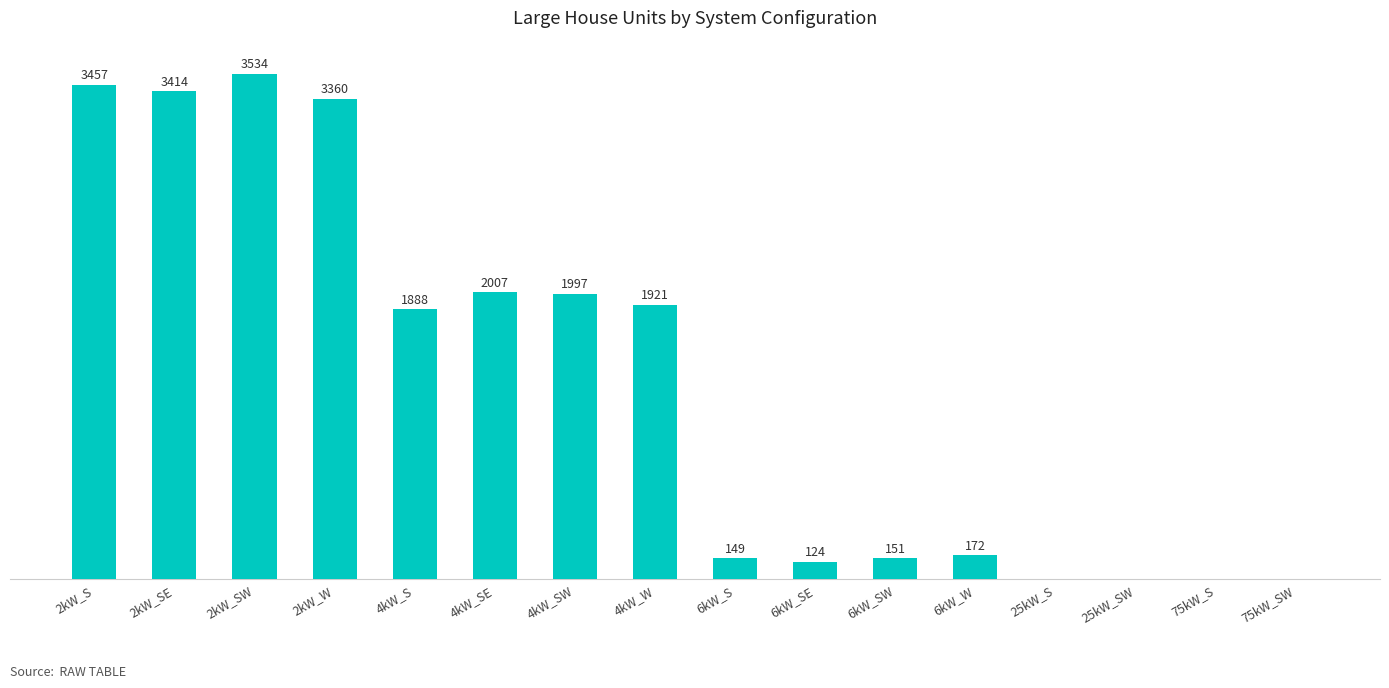

Between 2kW_SW and 2kW_SE, which is larger?

2kW_SW